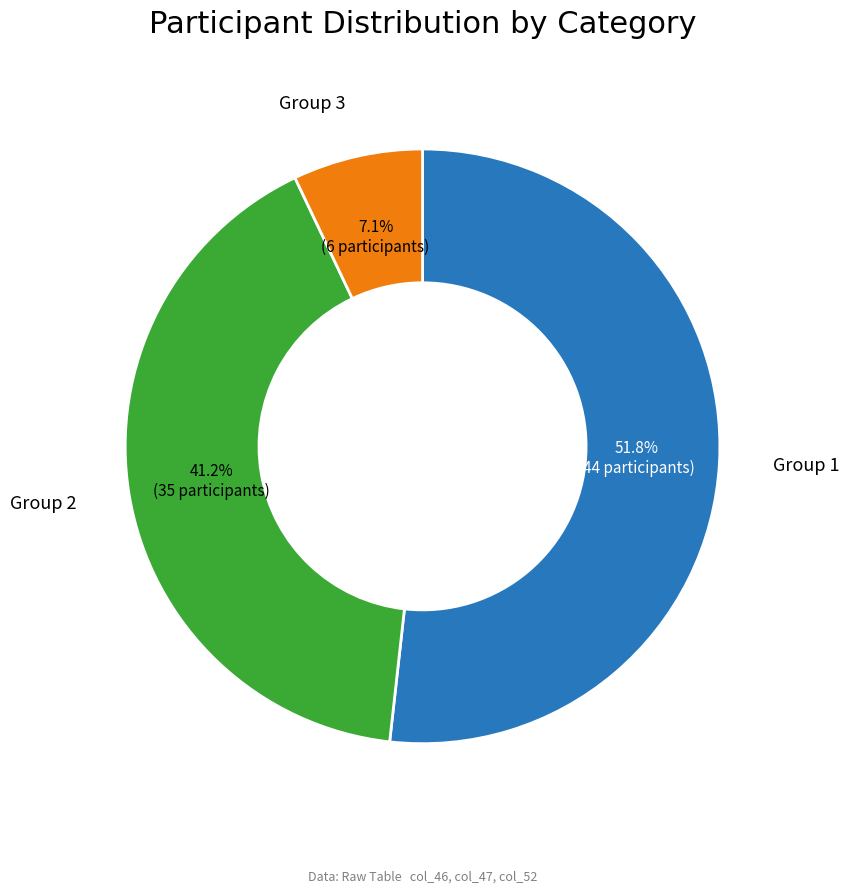

Is there any slice that represents more than half of the pie?

Yes